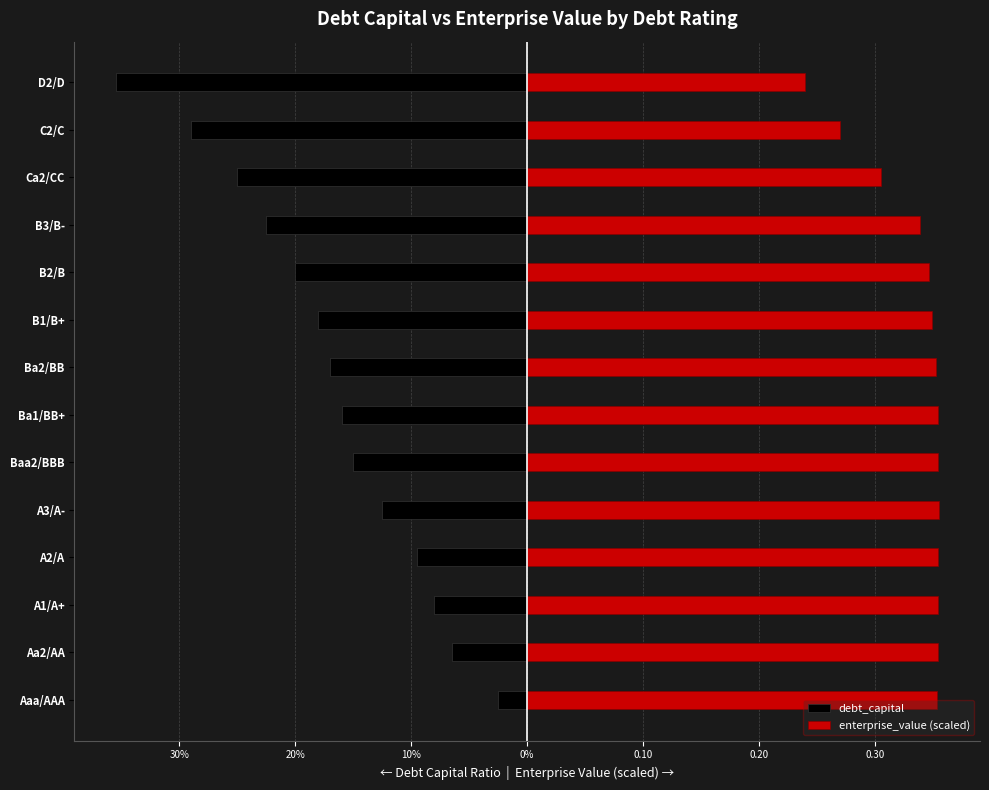

Reading left to right, extract all data points from this chart.

debt_capital: -0.0	-0.1	-0.1	-0.1	-0.1	-0.1	-0.2	-0.2	-0.2	-0.2	-0.2	-0.2	-0.3	-0.4
enterprise_value (scaled): 0.4	0.4	0.4	0.4	0.4	0.4	0.4	0.4	0.3	0.3	0.3	0.3	0.3	0.2